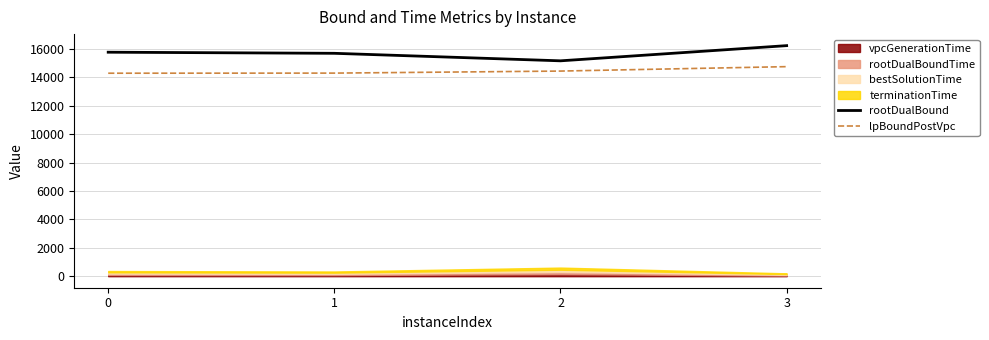

Which series changed the most between 0 and 2?

rootDualBound